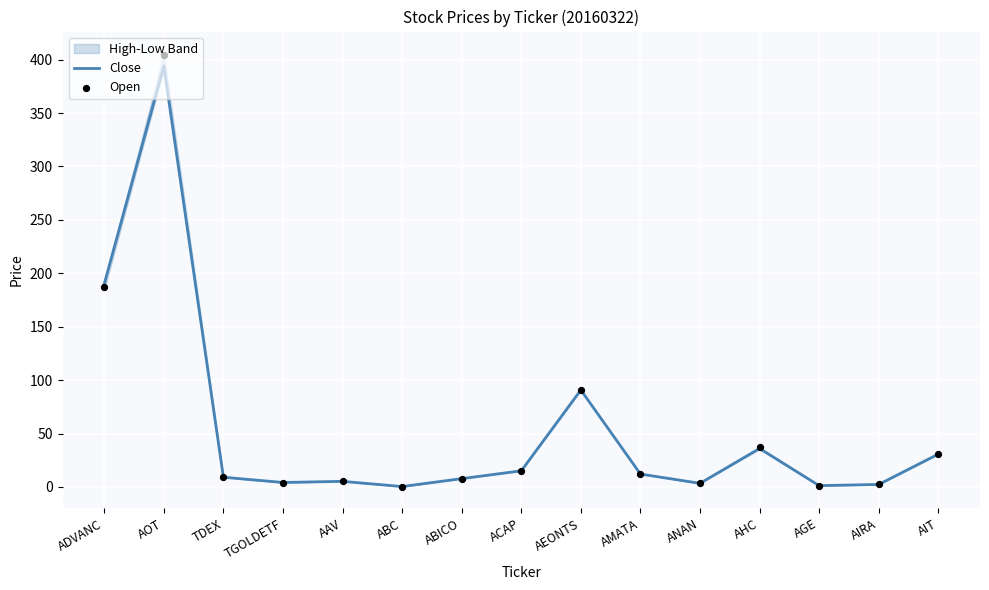

What is the total value across all series at AOT?

798.0